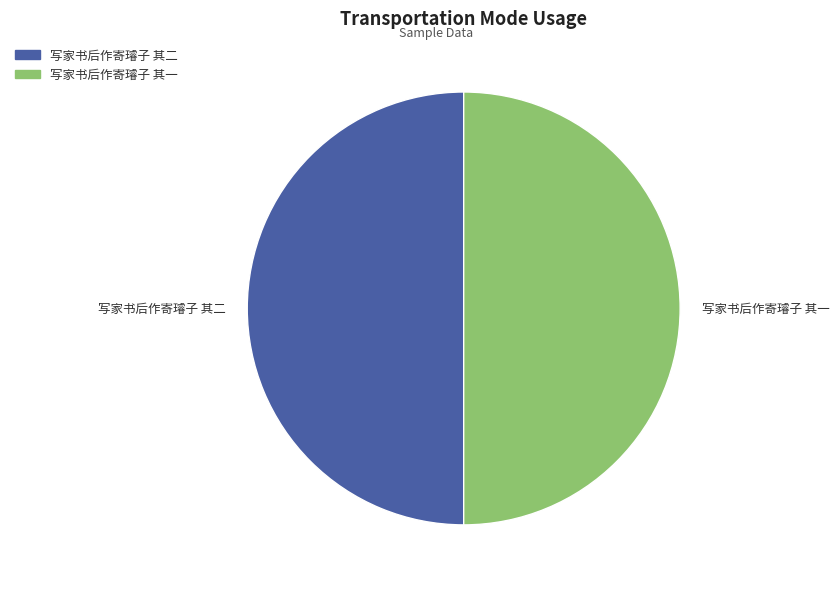

True or false: 写家书后作寄璿子 其二 accounts for 50% of the total.

True